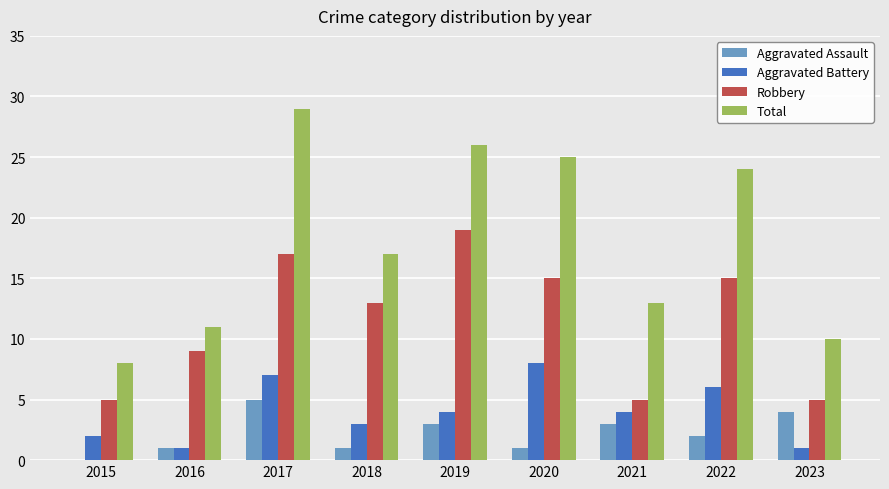

Which category has the highest value across all series?

2017